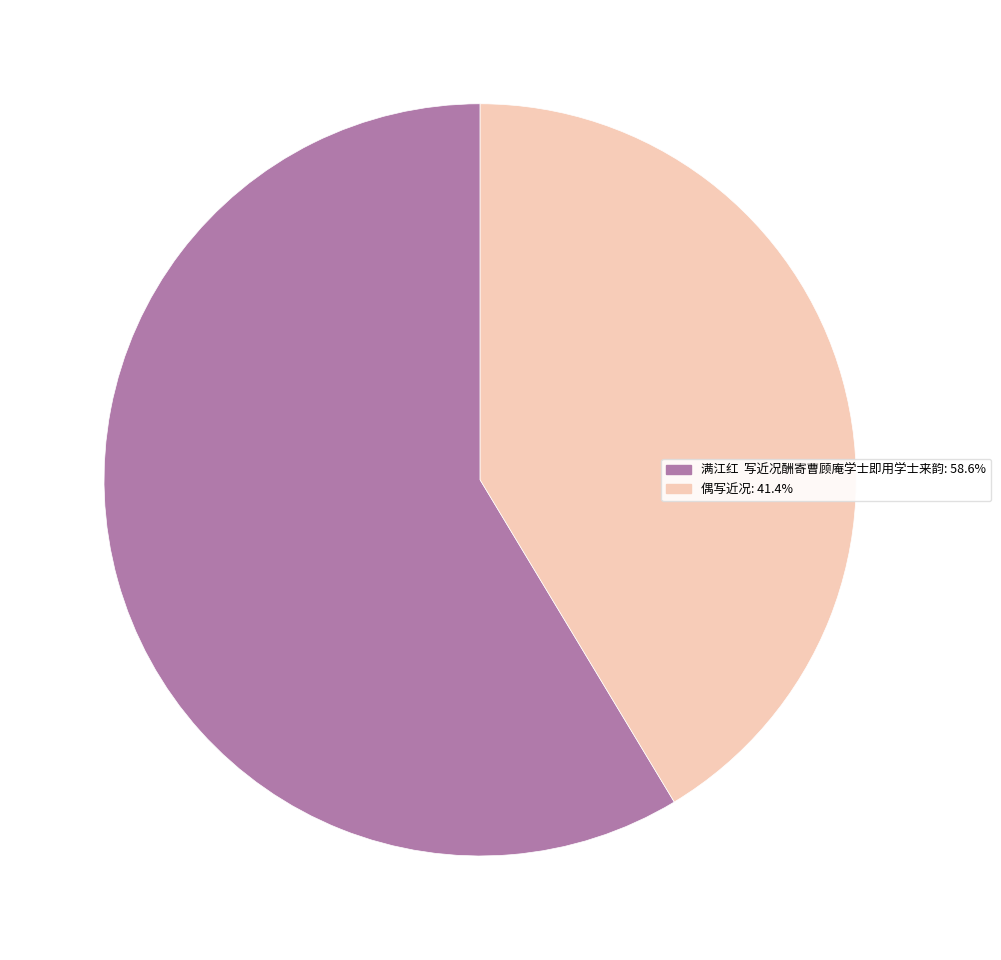

What is the ratio of the value at 偶写近况 to the value at 满江红 写近况酬寄曹顾庵学士即用学士来韵?

0.7